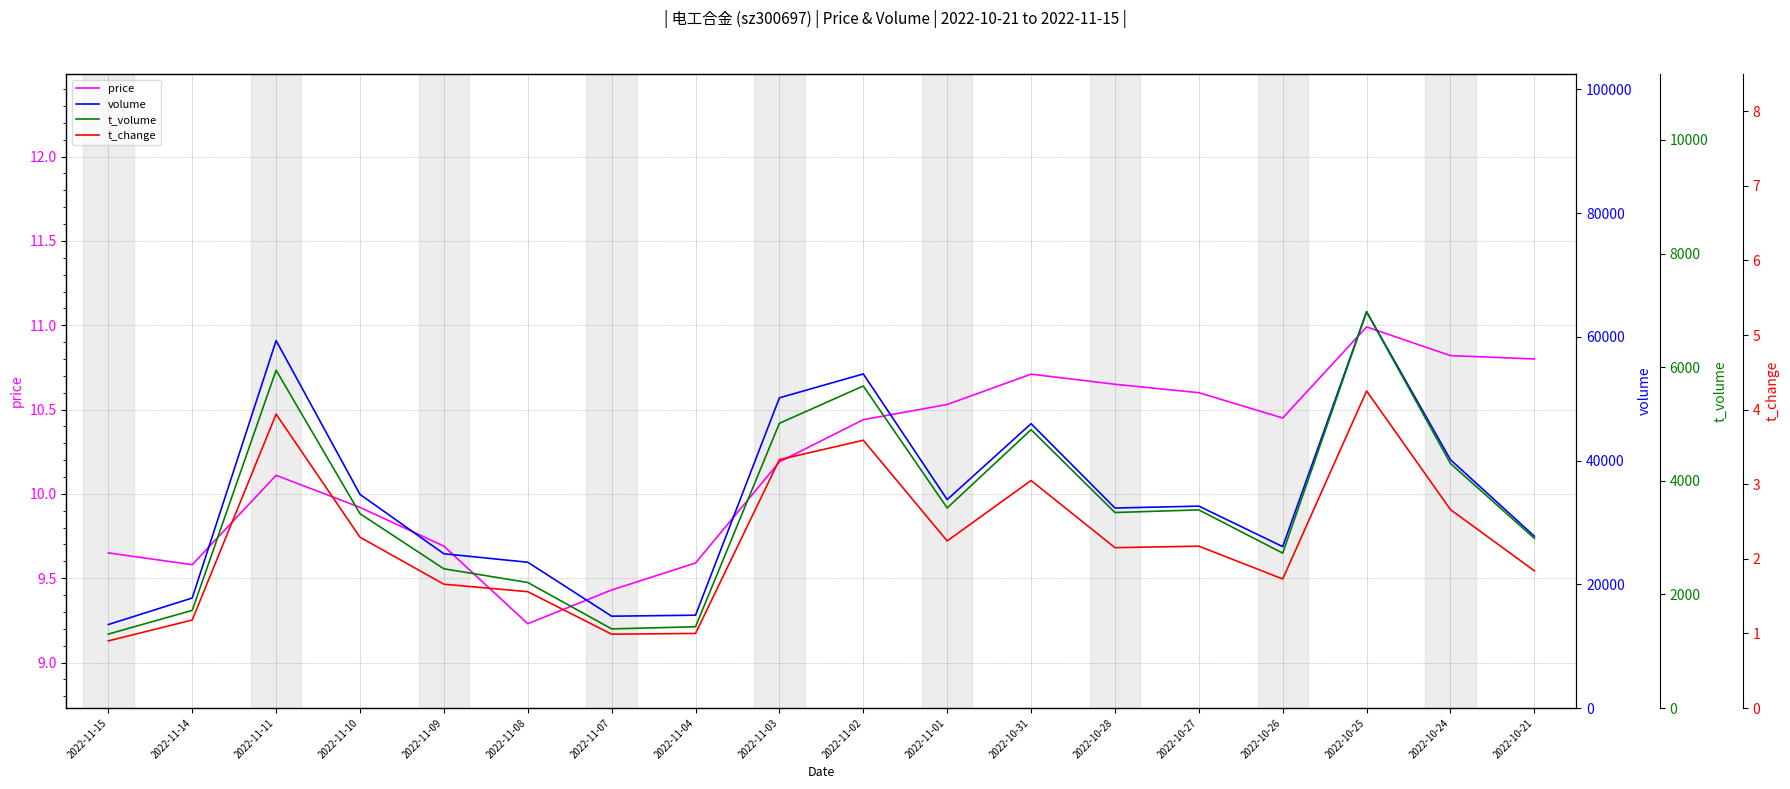

Which has a higher value, 2022-10-21 or 2022-11-10?

2022-10-21